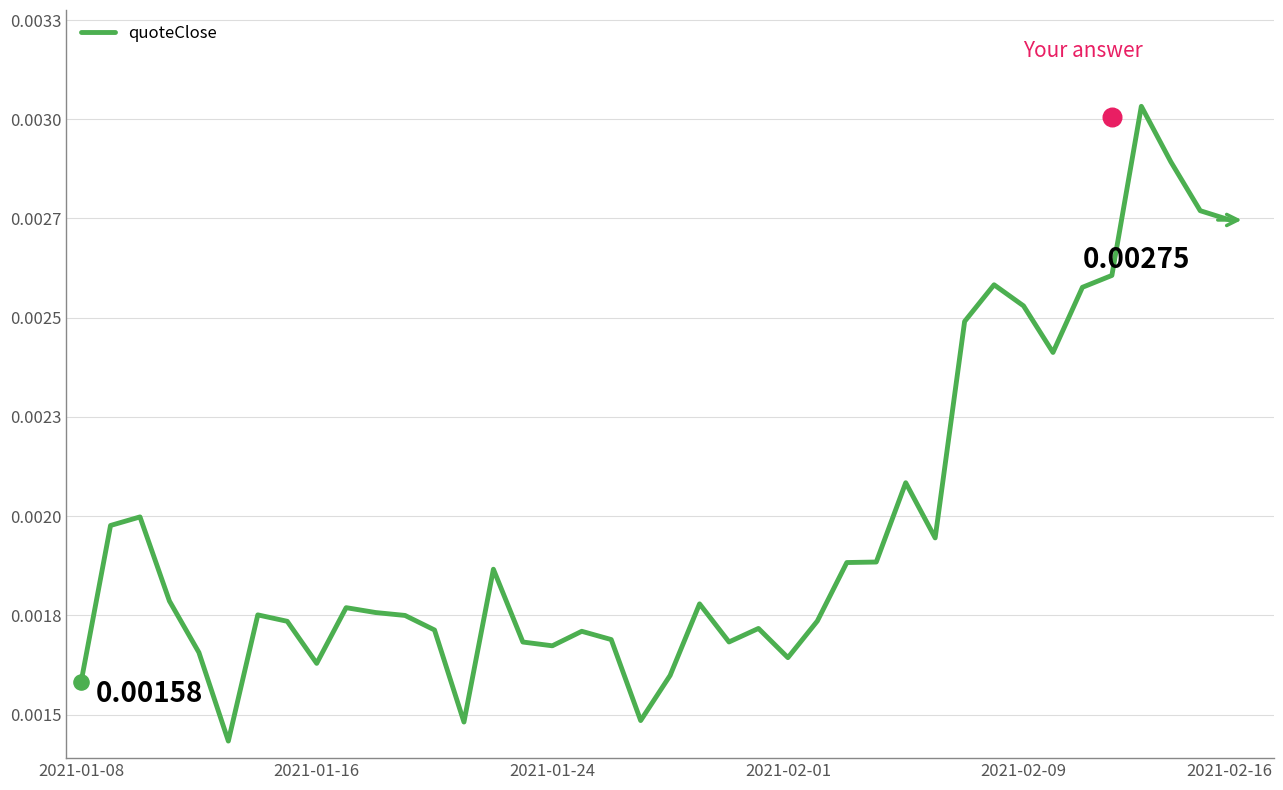

Which has a higher value, 20 or 34?

34